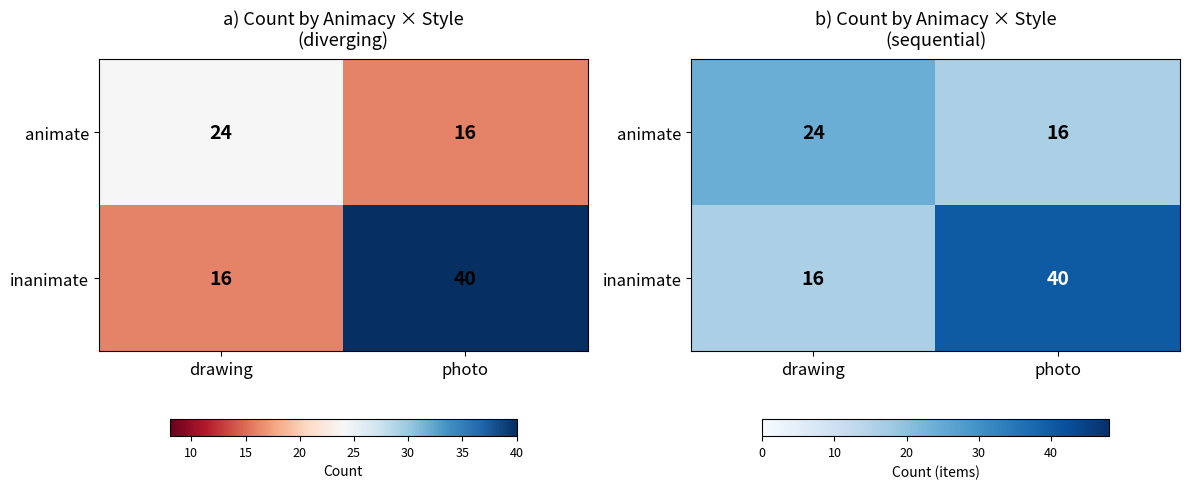

What is the difference between the maximum and minimum values in the animate series?

8